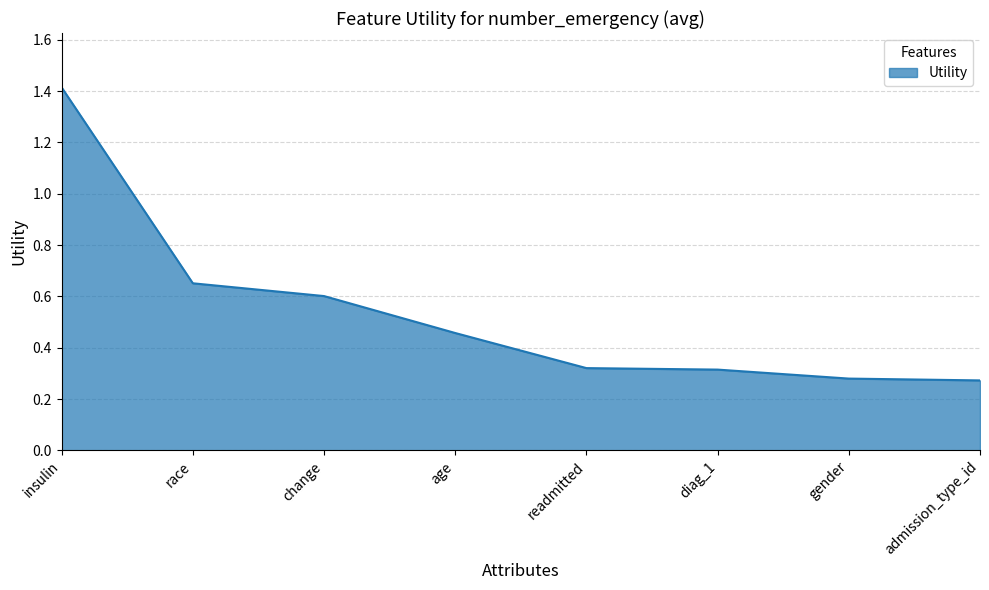

What position from the left is change?

3